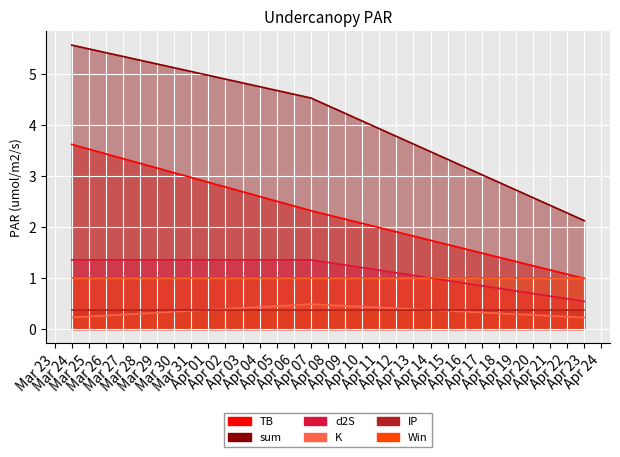

Which series has the largest total across all categories?

sum